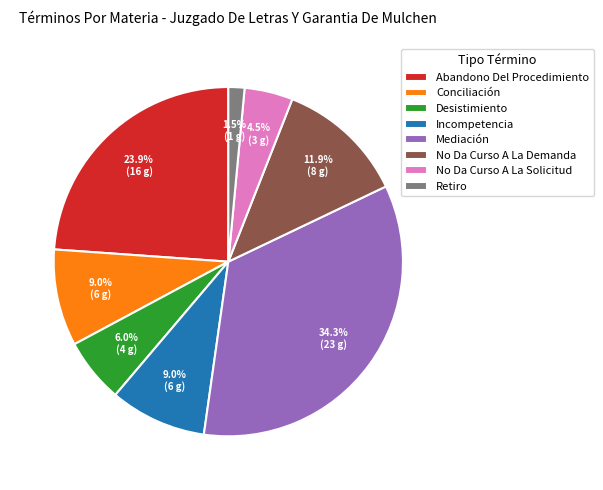

To the nearest percent, what percentage of the pie is Abandono Del Procedimiento?

24%